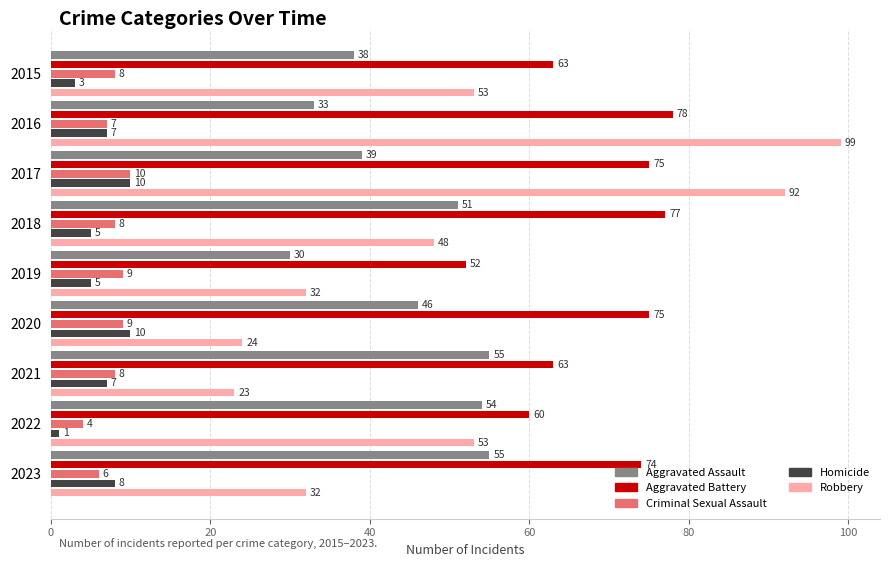

What is the difference between the second highest and second lowest values in the Aggravated Assault series?

22